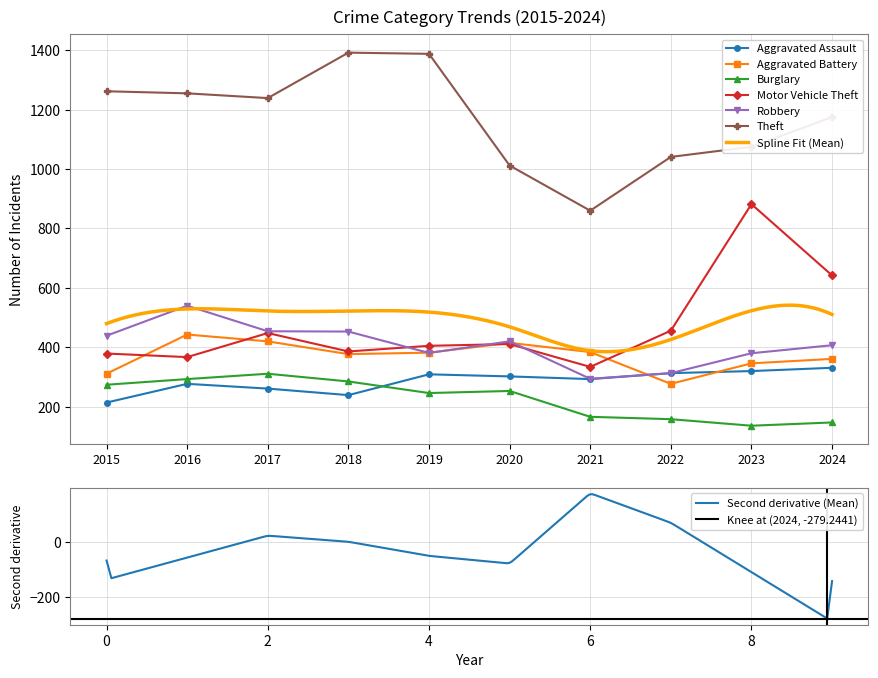

What is the difference between the second highest and second lowest values in the Aggravated Assault series?

81